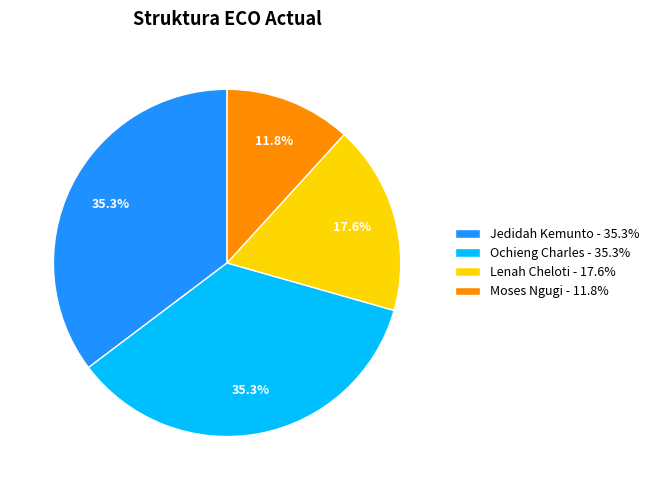

How many segments does this pie chart have?

4